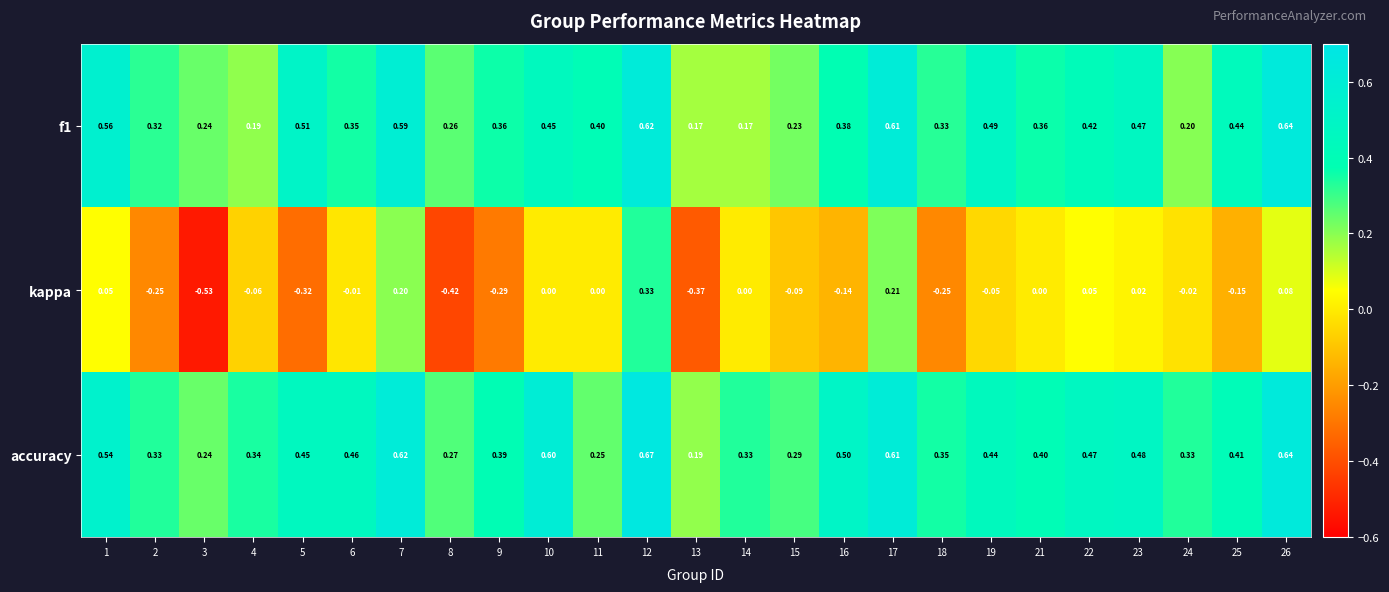

Which series has the largest total across all categories?

accuracy